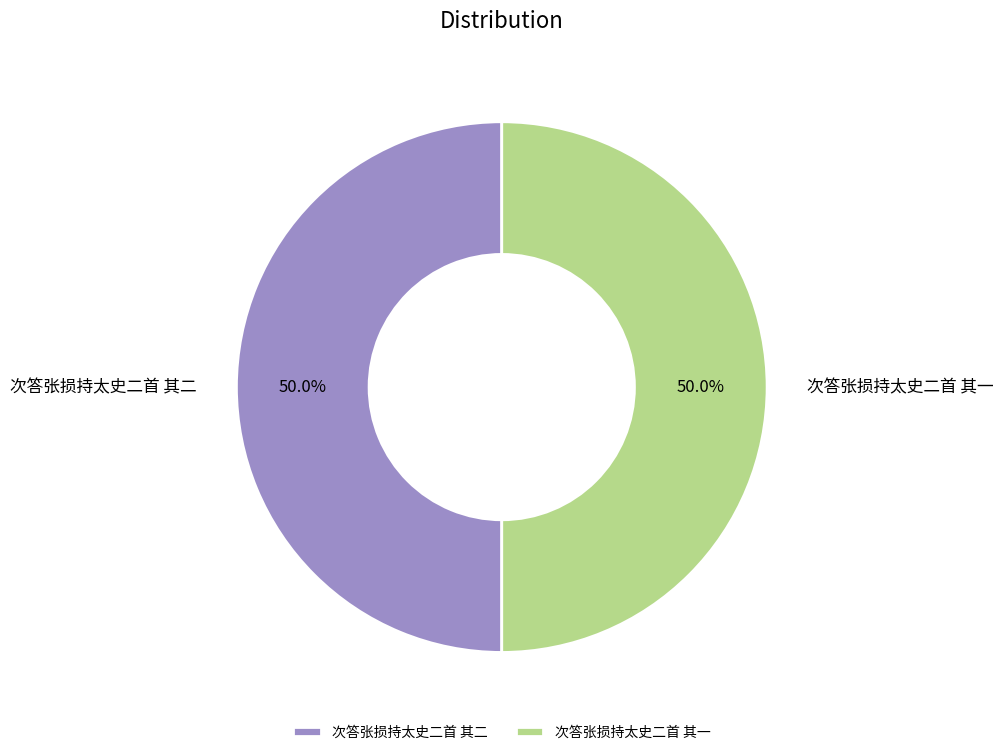

How many slices are in this pie chart?

2